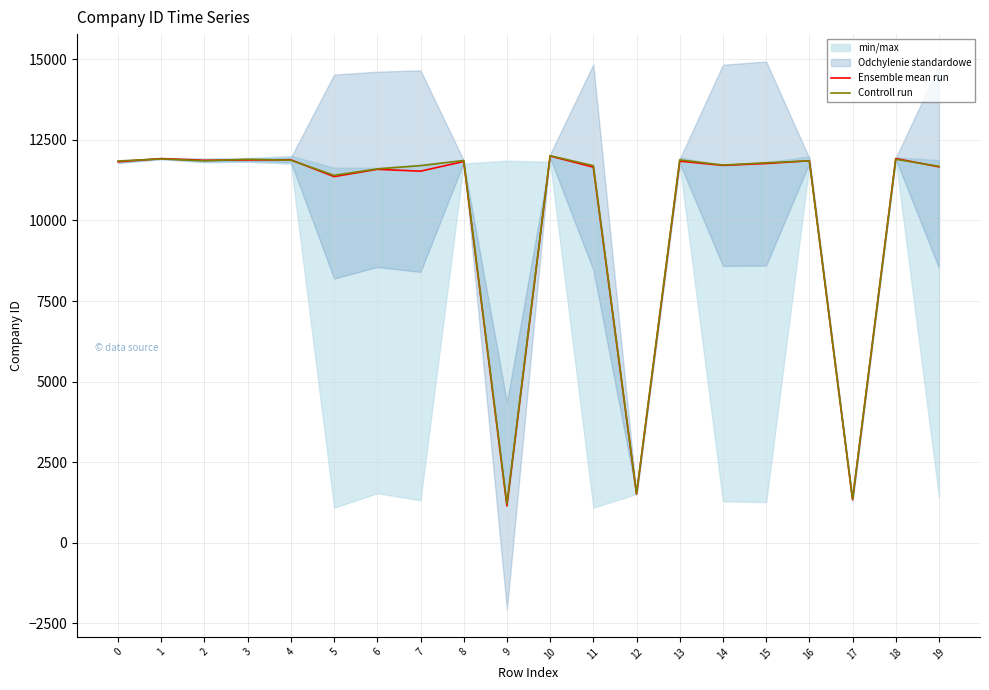

Where does the Ensemble mean run series first go above 11822?

1